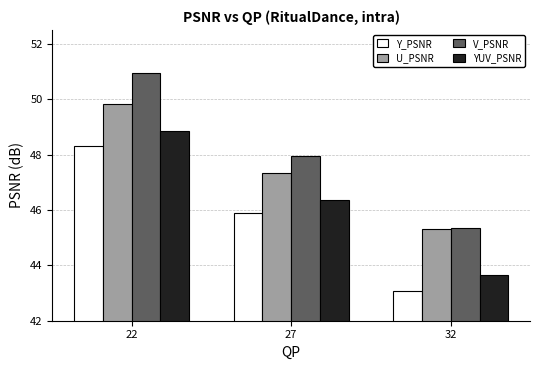

At which label is U_PSNR closest to 47?

27